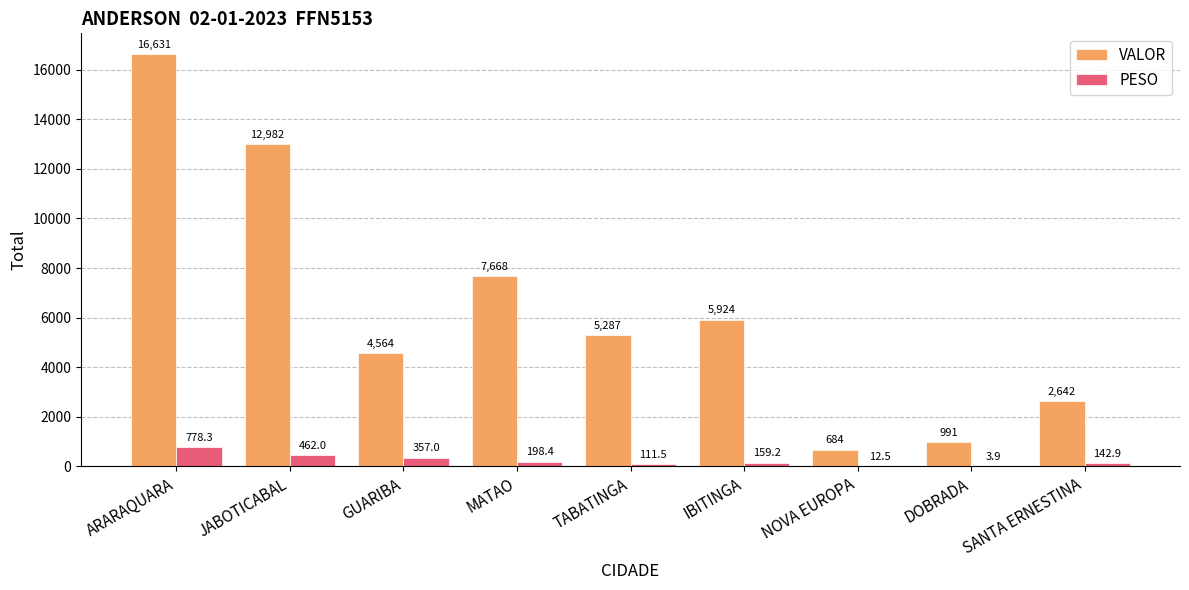

What value does the VALOR series have at MATAO?

7667.9